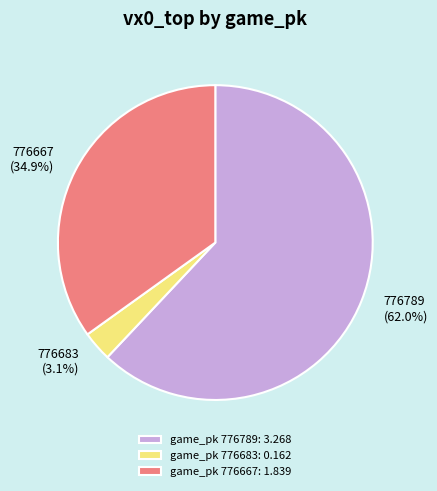

What percentage is the 776683 slice, to the nearest percent?

3%